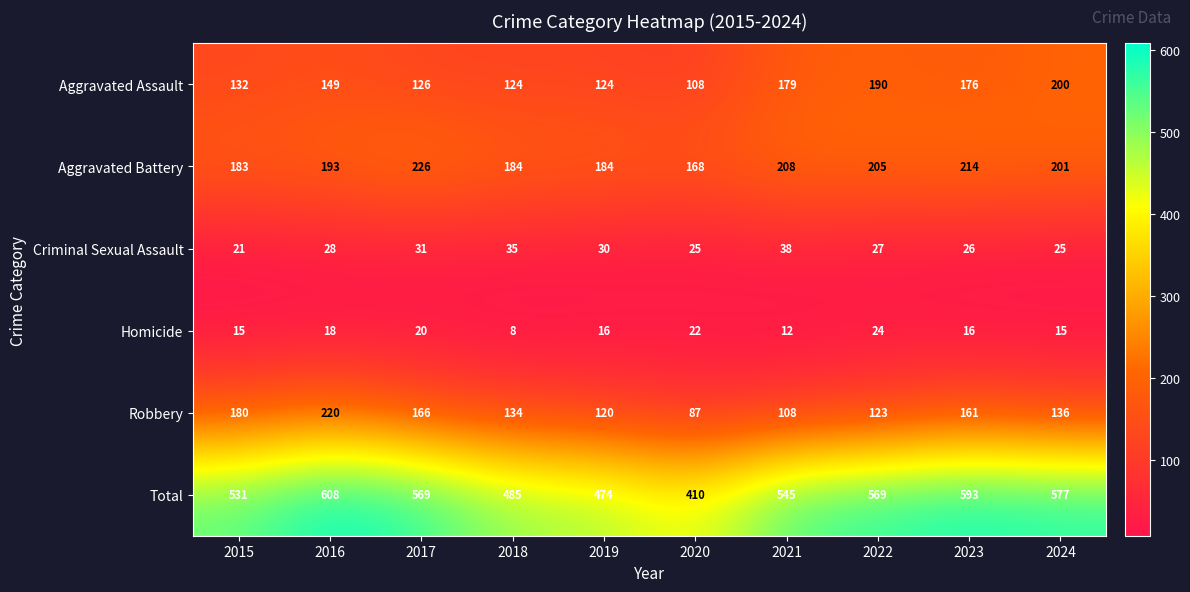

Is it true that Aggravated Assault equals 216 at 2019?

False